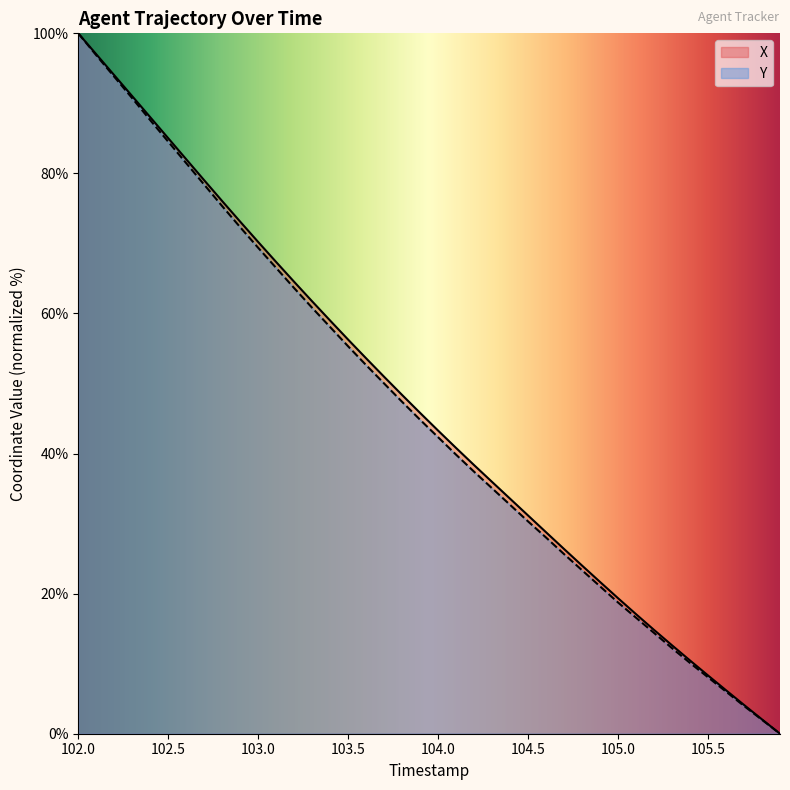

At which label does X reach its peak?

102.0